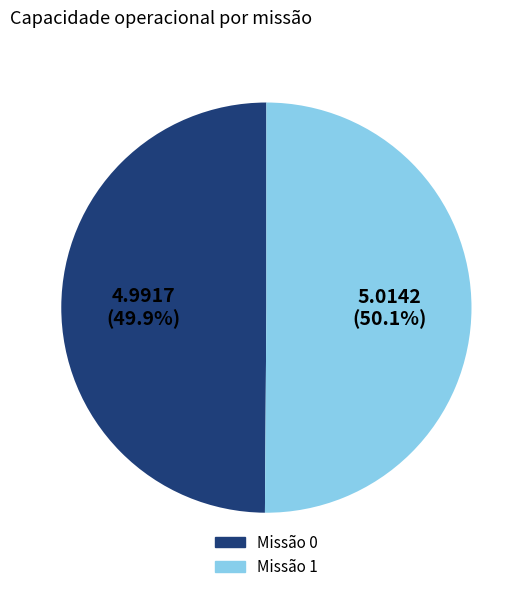

Is there any slice that represents more than half of the pie?

Yes